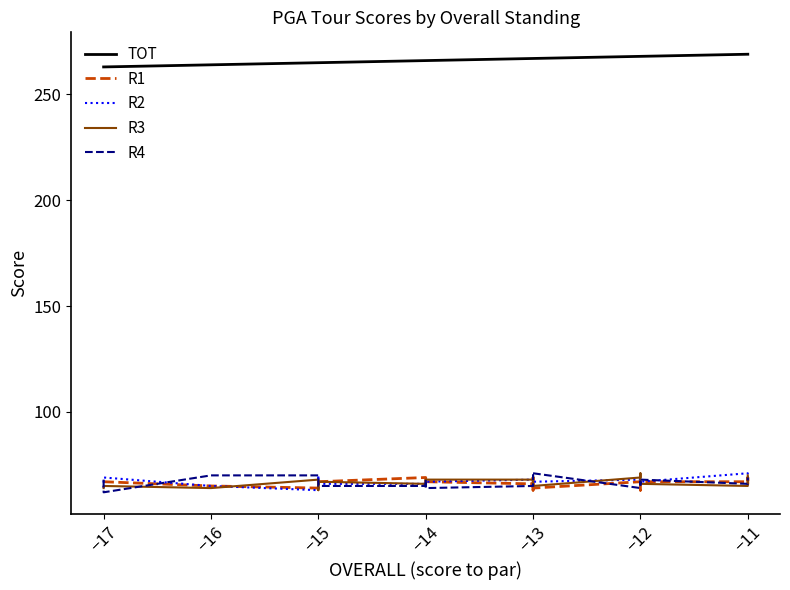

What are all the series names shown in the legend?

TOT, R1, R2, R3, R4